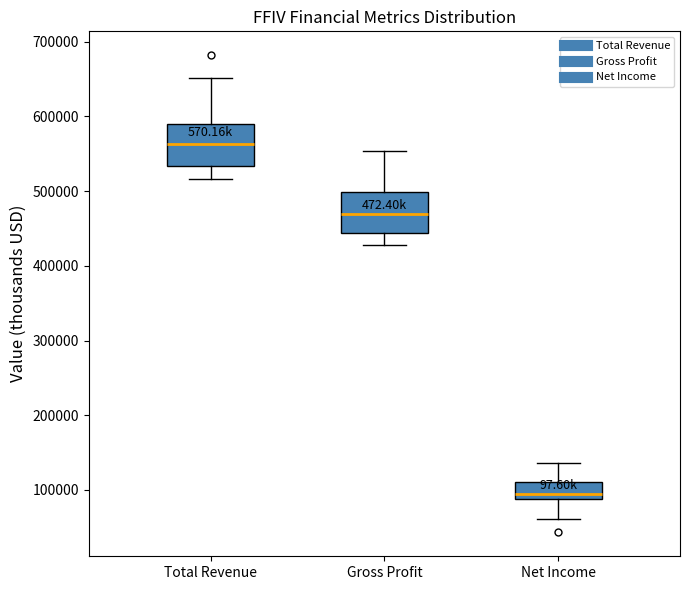

Reading left to right, read every box against the y-axis: the position of its median line, the range the box covers, and the ends of its whiskers. The values are not printed on the chart, so give them approximately, as read against the axis.

Total Revenue: median 560000, box 530000 to 590000, whiskers 520000 to 650000
Gross Profit: median 470000, box 440000 to 500000, whiskers 430000 to 550000
Net Income: median 90000 (just above the box's lower edge), box 90000 to 110000, whiskers 60000 to 140000